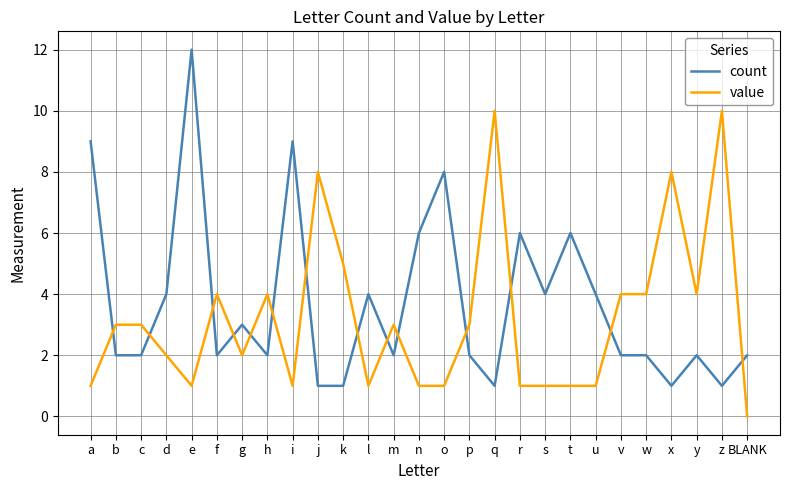

The value series shows 14 at x. True or false?

False